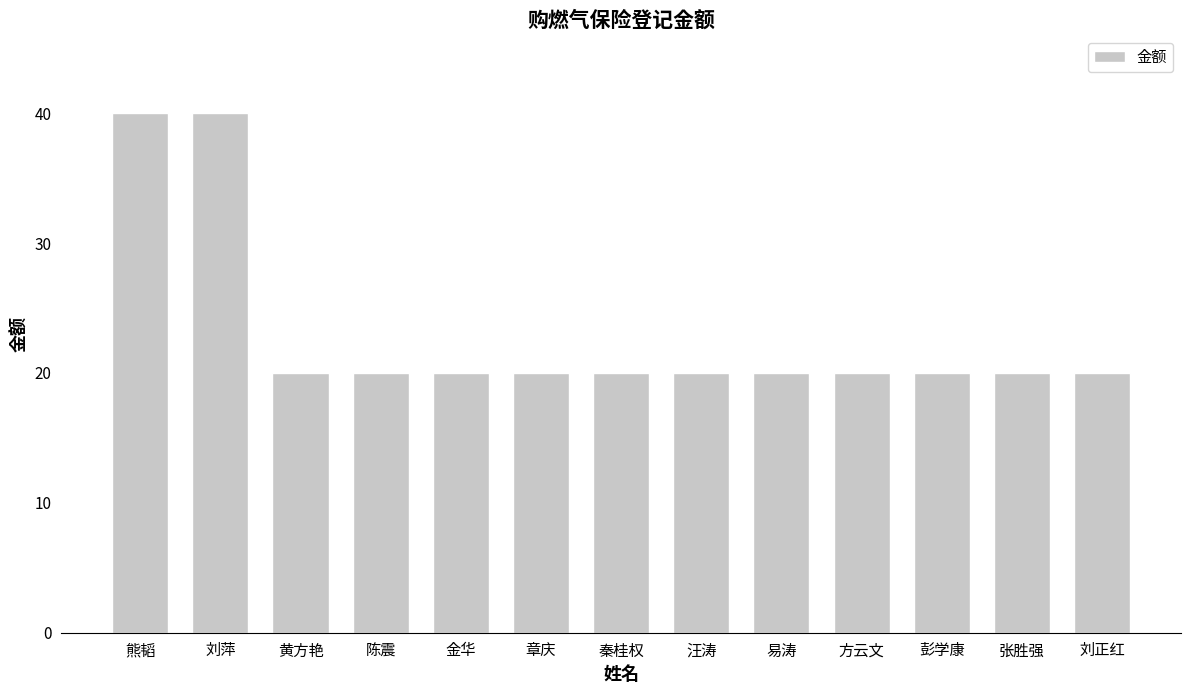

What is the minimum value shown in the chart?

20